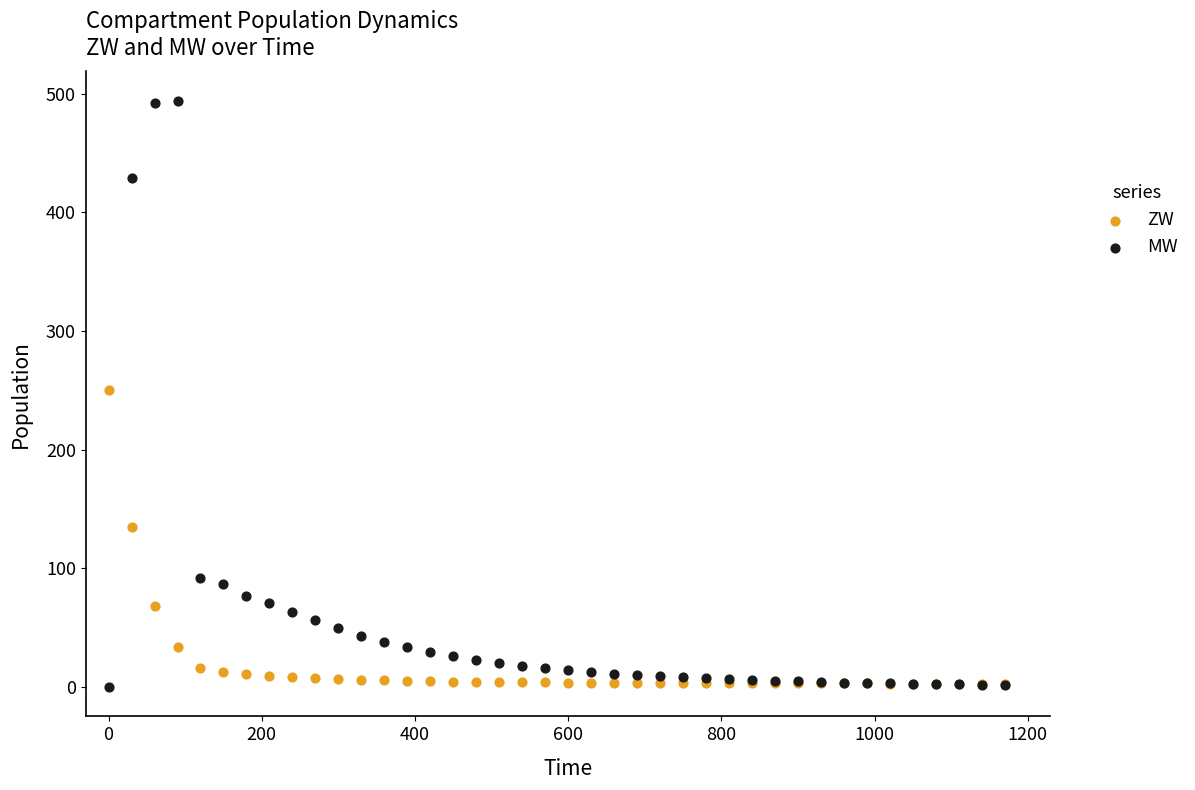

In the ZW series, what Y value is closest to 126?

134.5